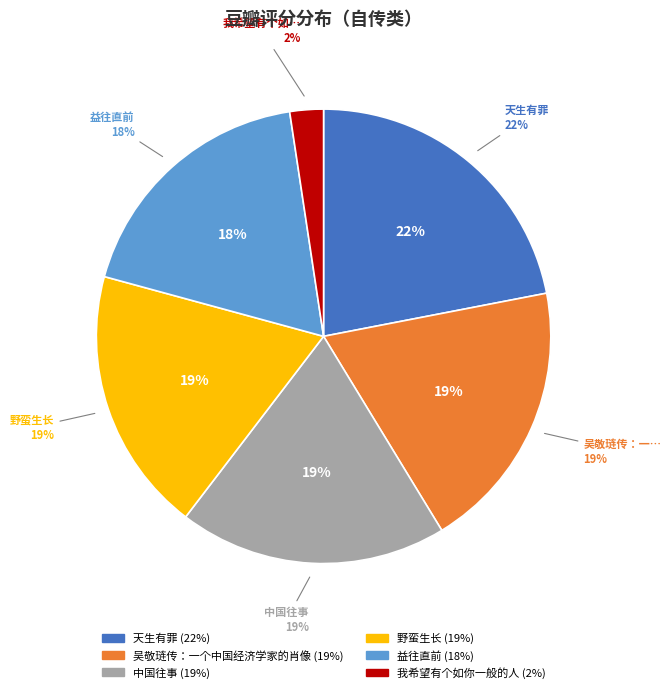

What percentage is the 野蛮生长 slice, to the nearest percent?

19%